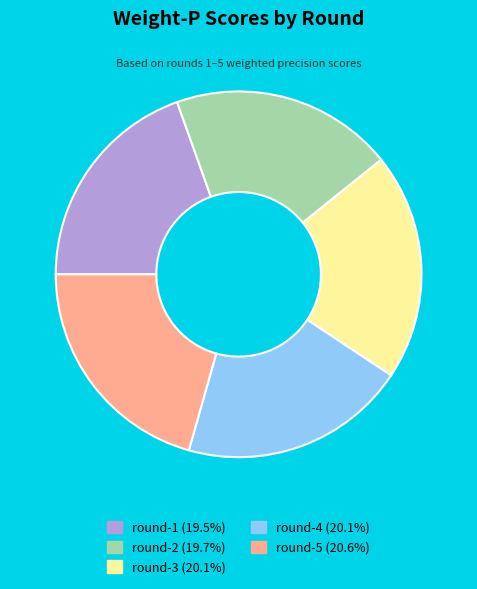

Is there any slice that represents more than half of the pie?

No